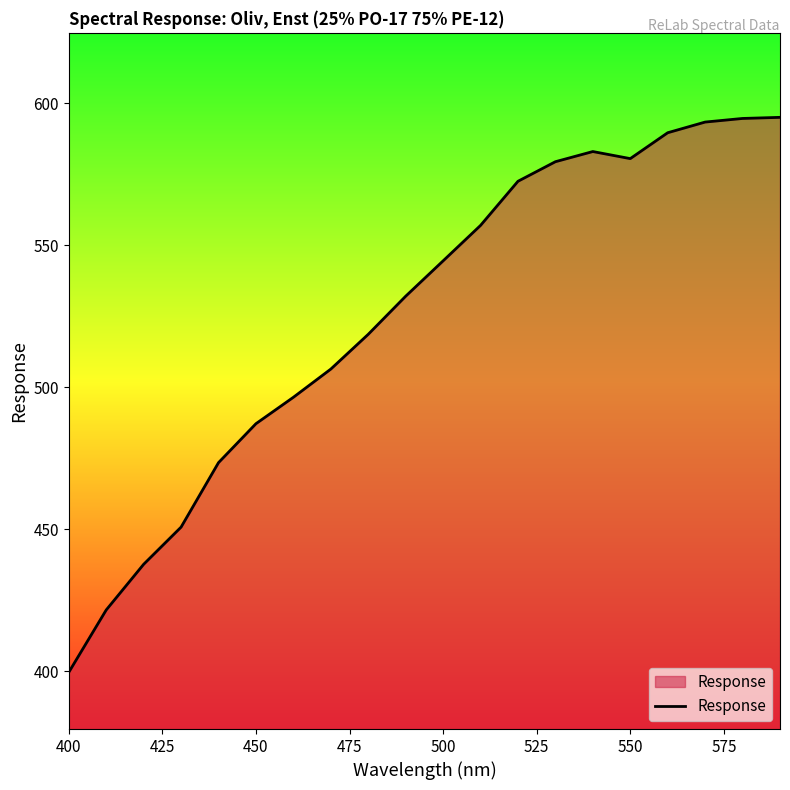

What is the smallest value displayed?

399.6